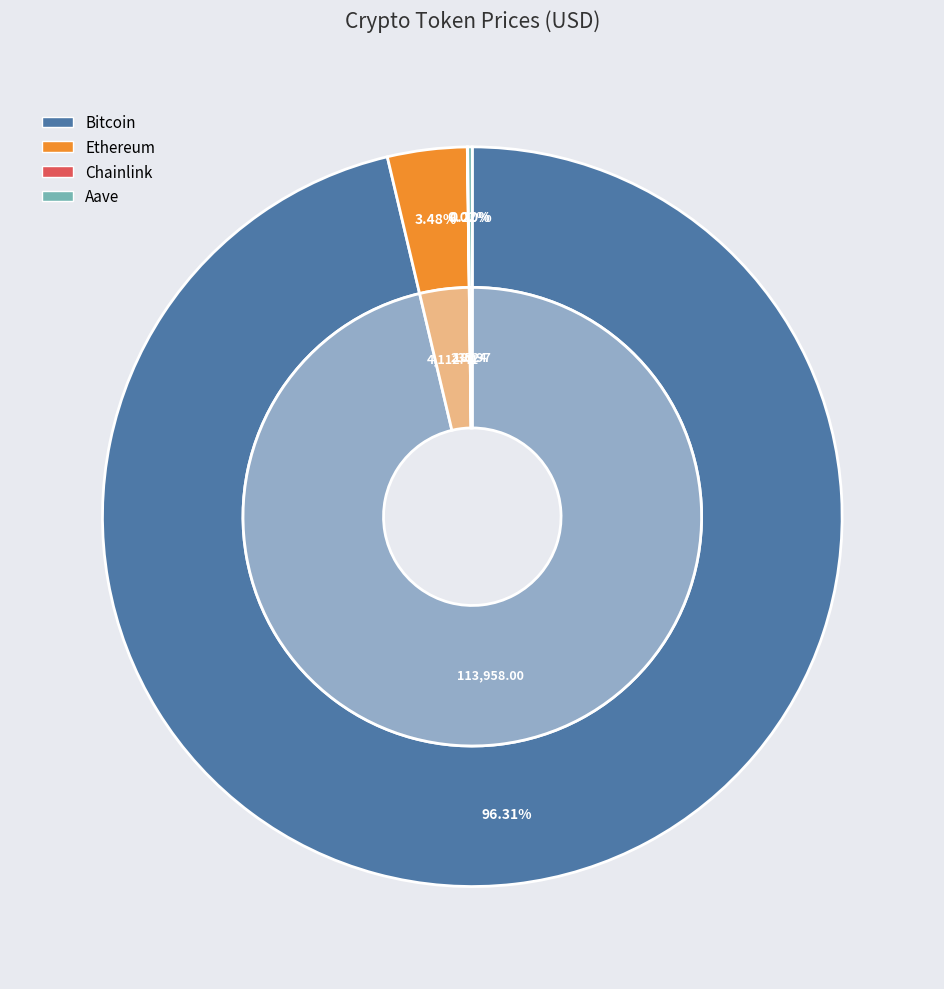

Is there a majority slice in this chart?

Yes